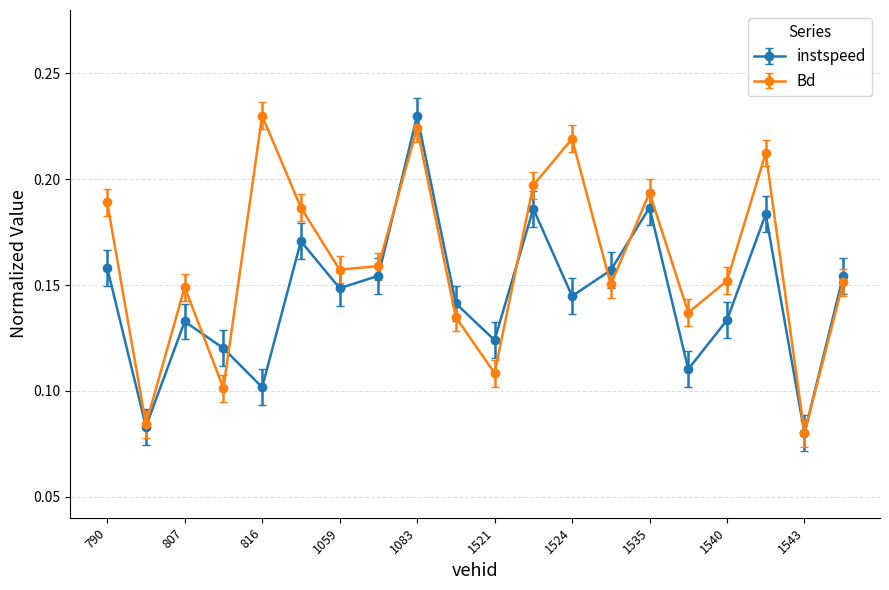

What are all the series names shown in the legend?

instspeed, Bd